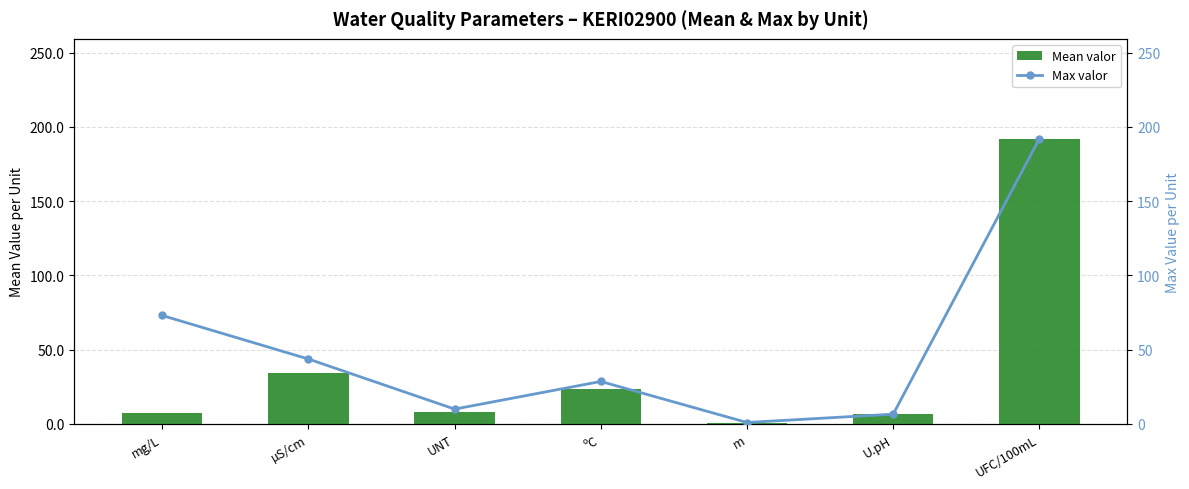

How many data points in Max valor are above 28?

4